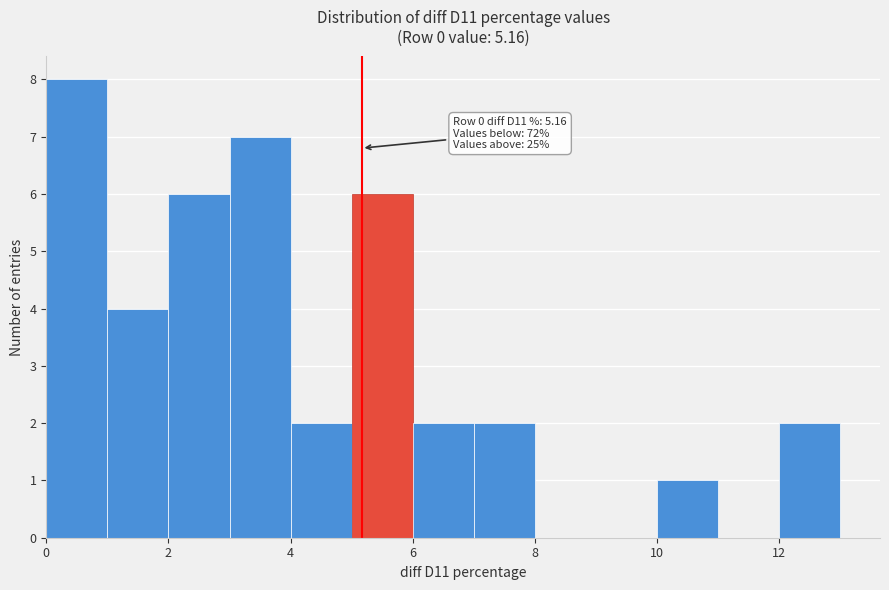

Which range on the x-axis has the tallest bar?

0 to 1